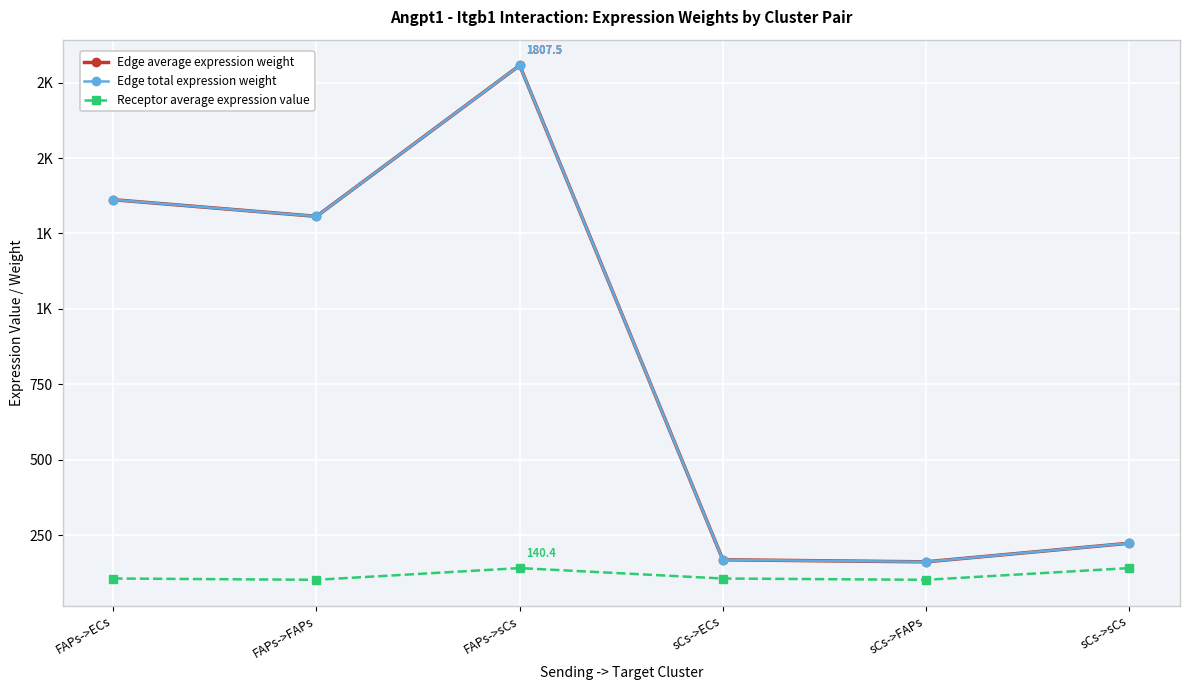

Does the chart have visible grid lines?

Yes